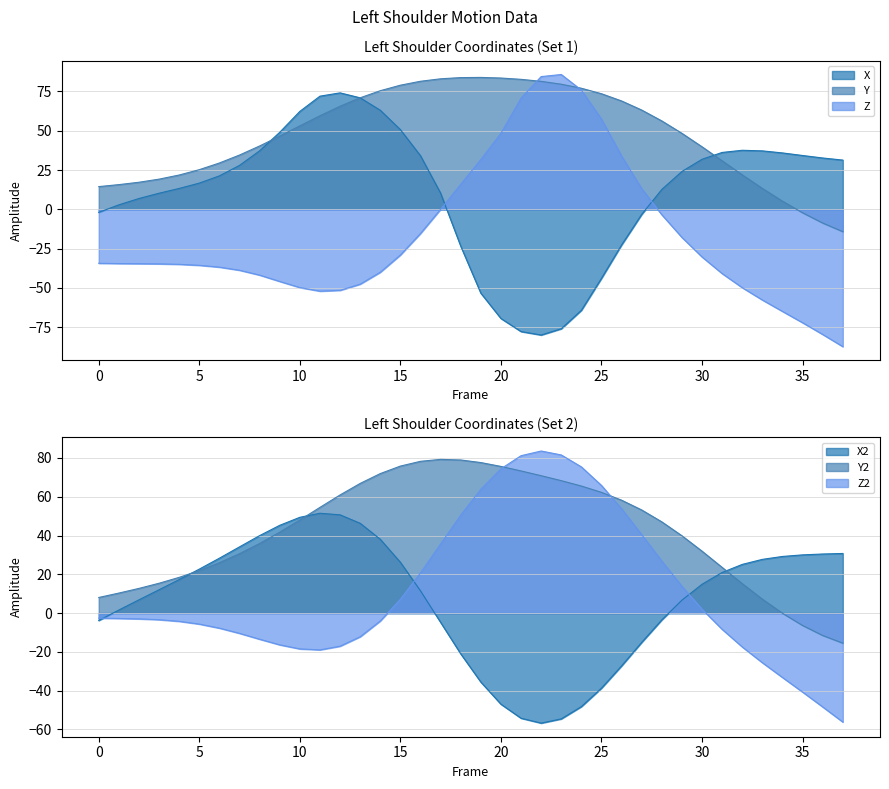

List the series in order of their peak value, highest first.

Z, Y, X